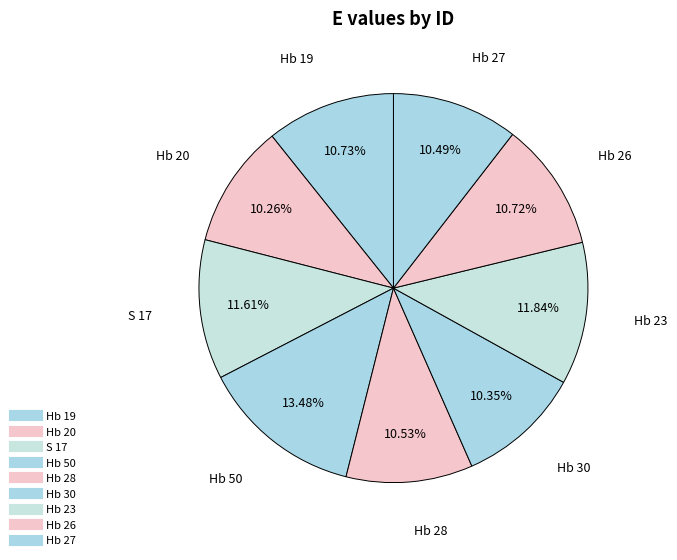

What portion of the pie excludes Hb 19?

89.3%